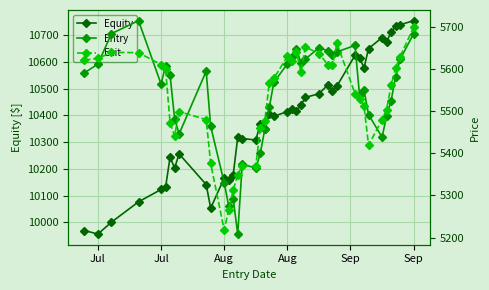

Which category has the highest value across all series?

39